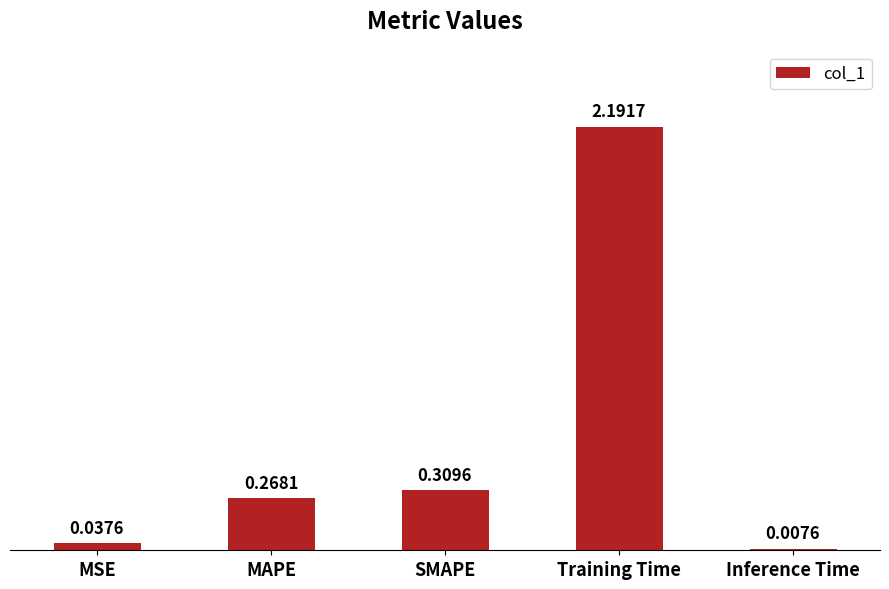

Where is the data nearest to the value 1?

SMAPE